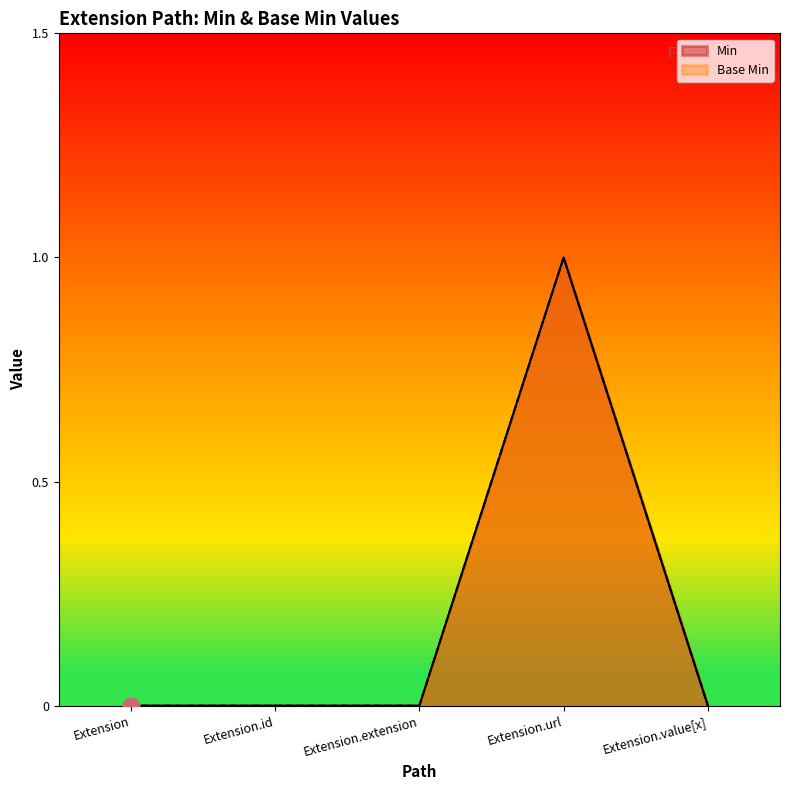

True or false: Base Min and Min cross at least once.

False